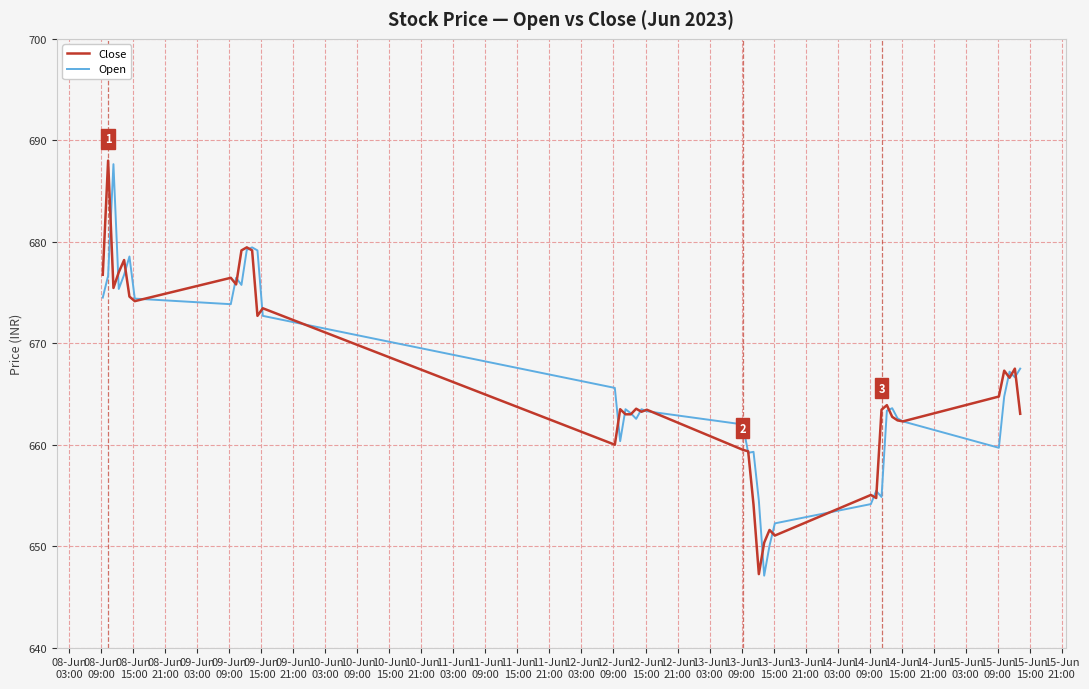

What is the minimum value shown in the chart?

647.1